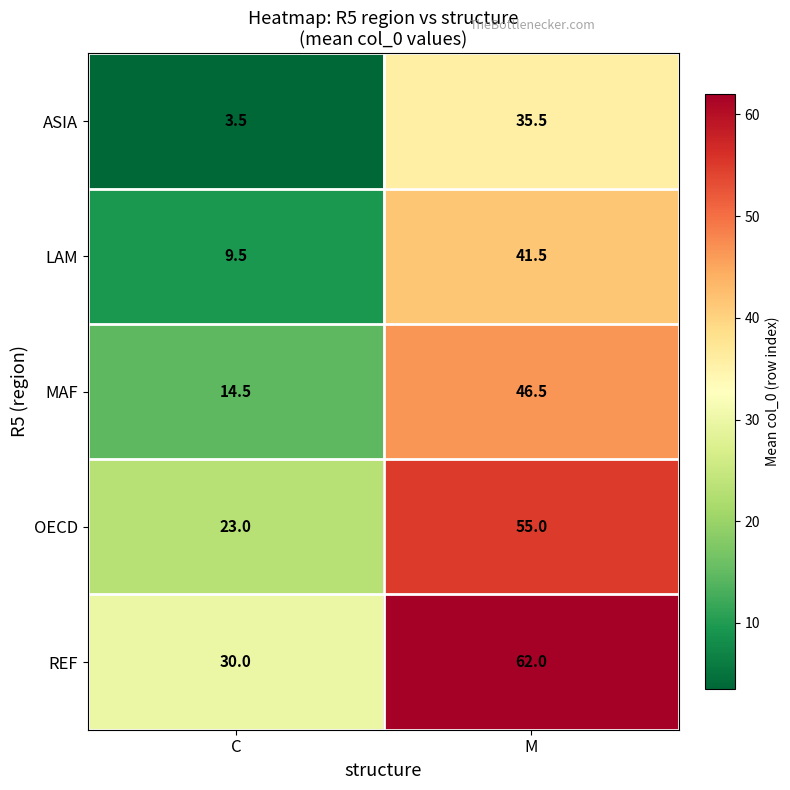

What is the spread (max minus min) of values at M?

26.5